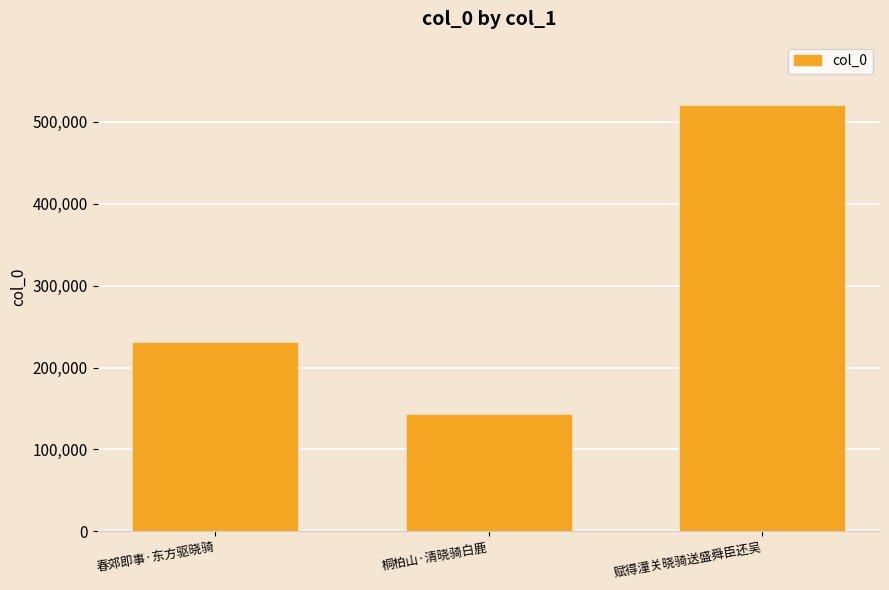

How many data points does each series have?

3